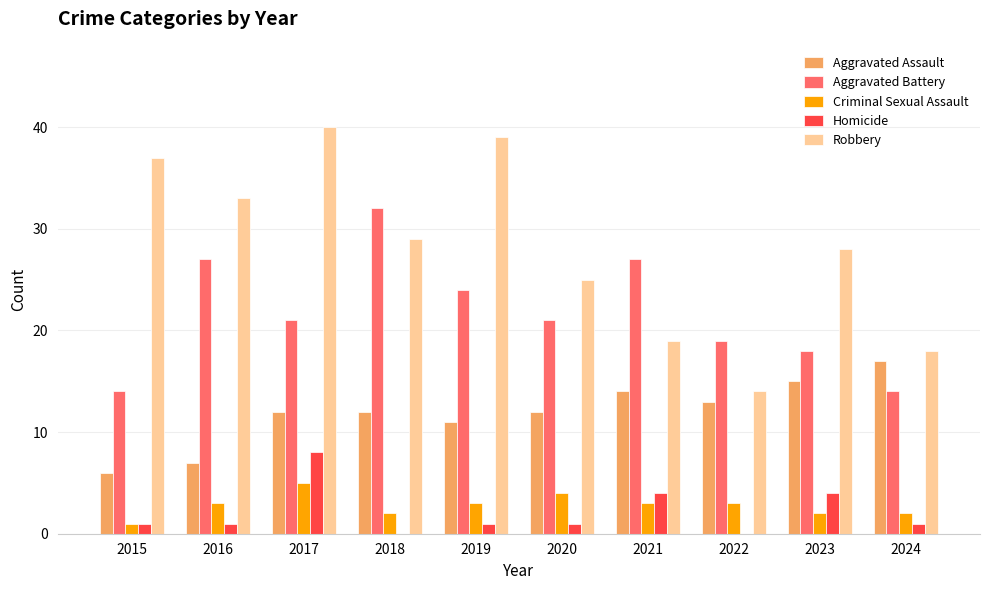

Between 2015 and 2016, which series saw the biggest shift?

Aggravated Battery